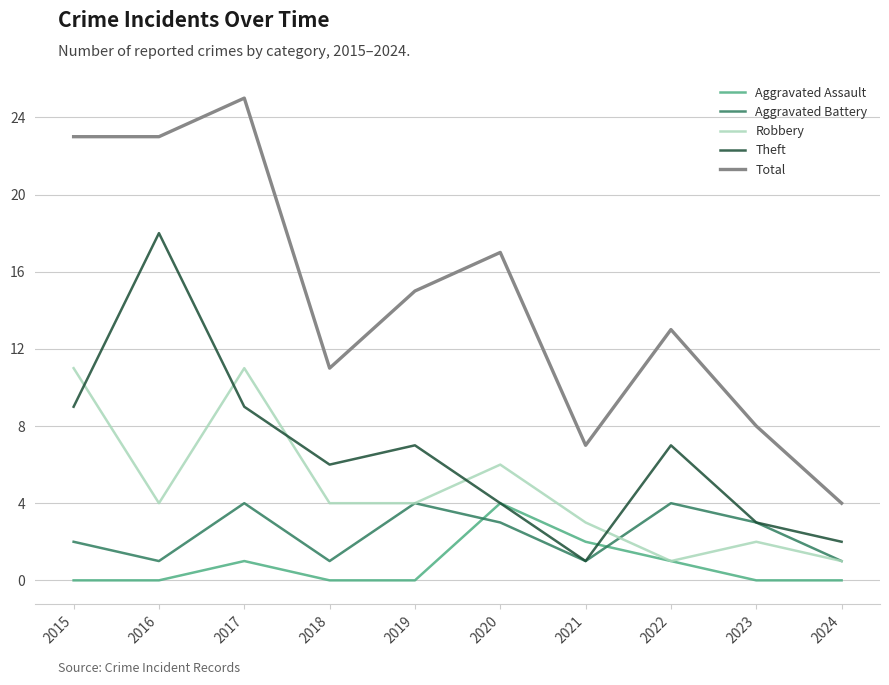

Which series has the widest spread of values?

Total